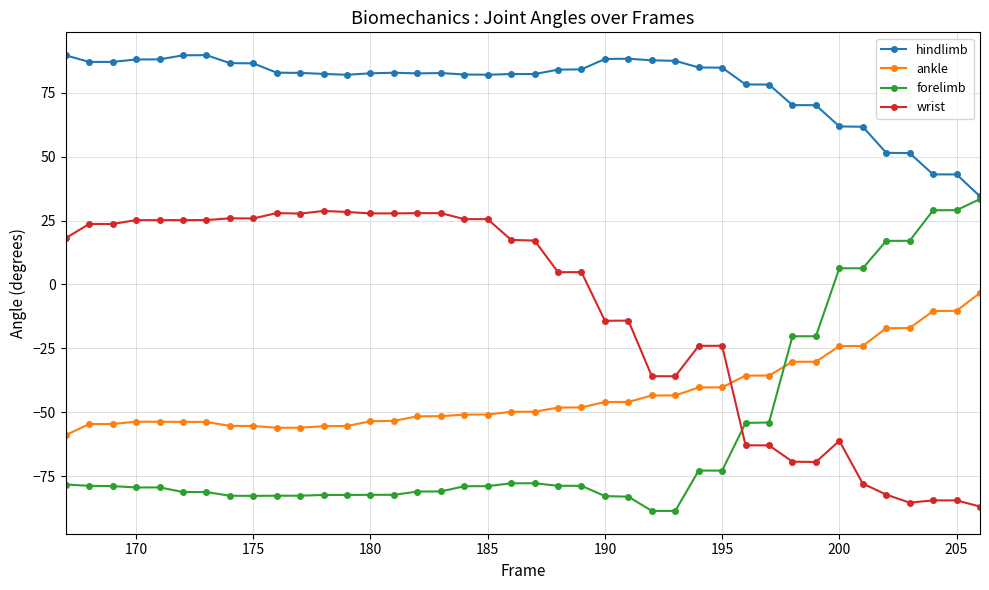

True or false: hindlimb has more than 0 points higher than both neighbors.

True